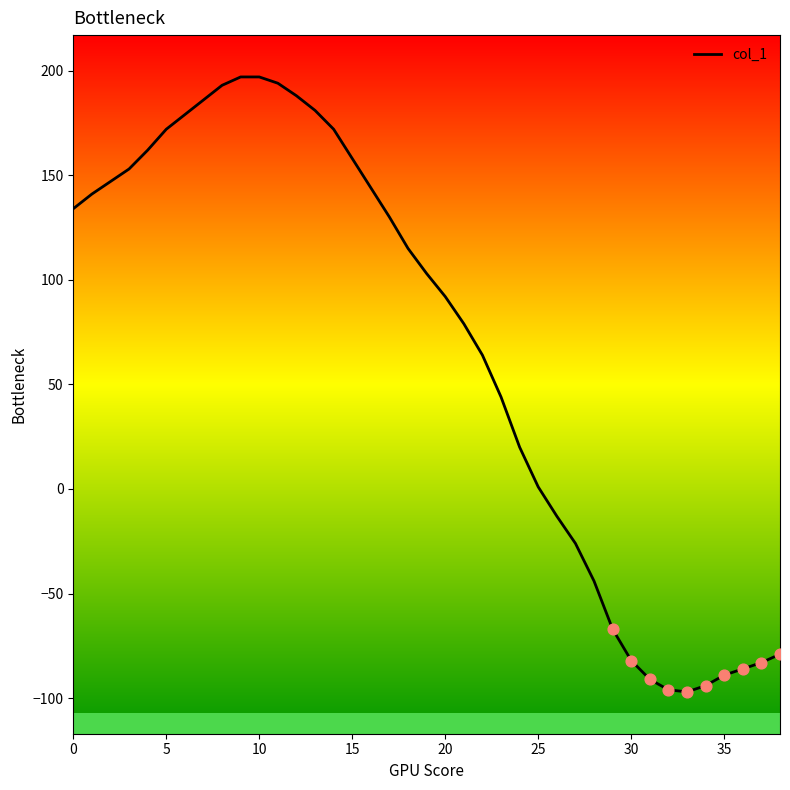

What is the difference between the maximum and minimum values?

294